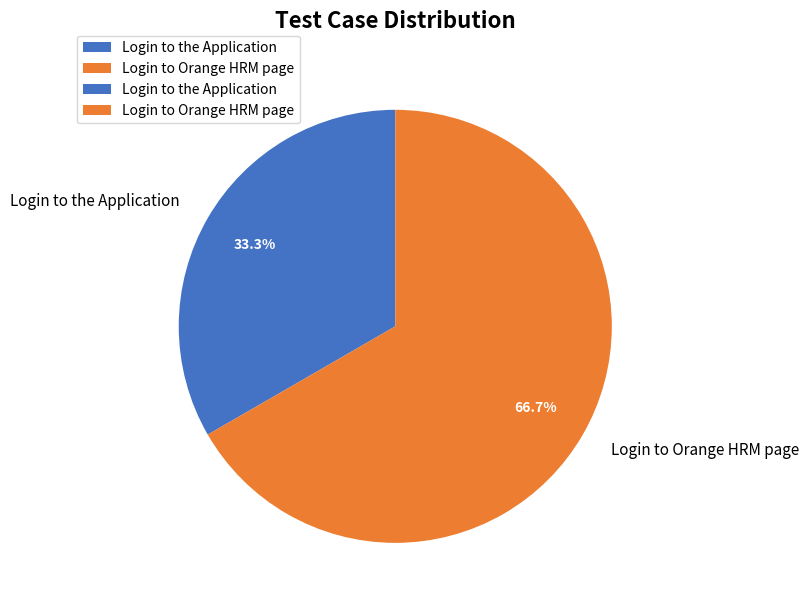

Do Login to the Application and Login to Orange HRM page together represent more than half of the pie?

Yes